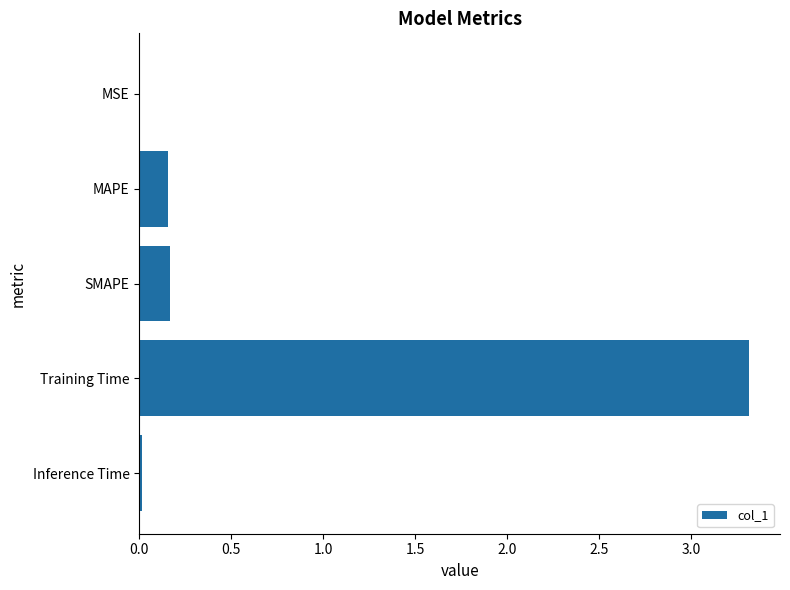

The chart shows a value of 0.0 at MSE. True or false?

True